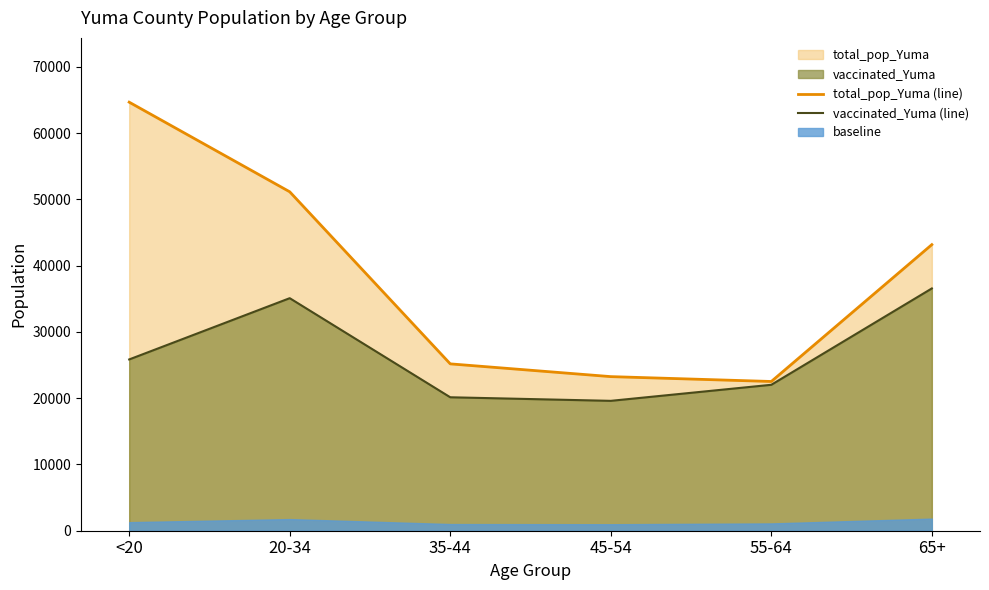

True or false: vaccinated_Yuma (line) and total_pop_Yuma (line) intersect in this chart.

False